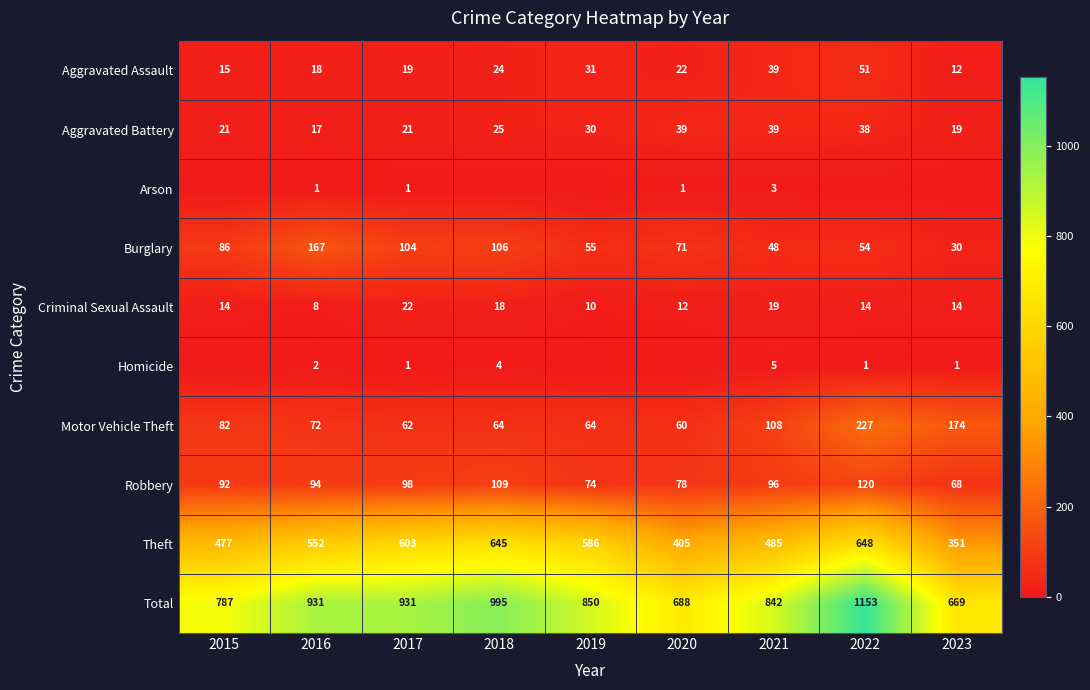

What is the maximum value for Theft?

648